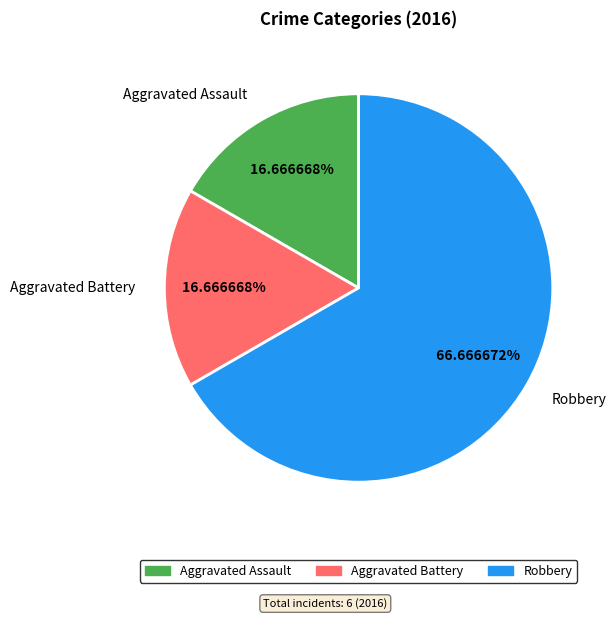

Does any single category account for the majority?

Yes